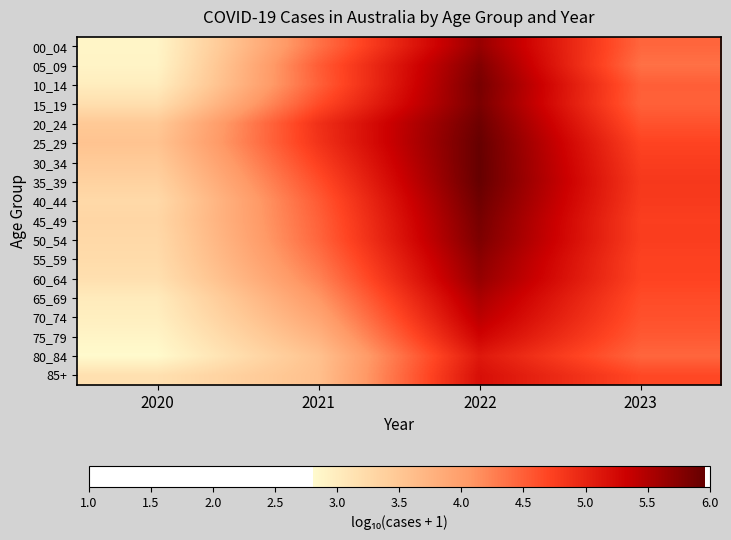

What is the greatest value displayed?

6.0